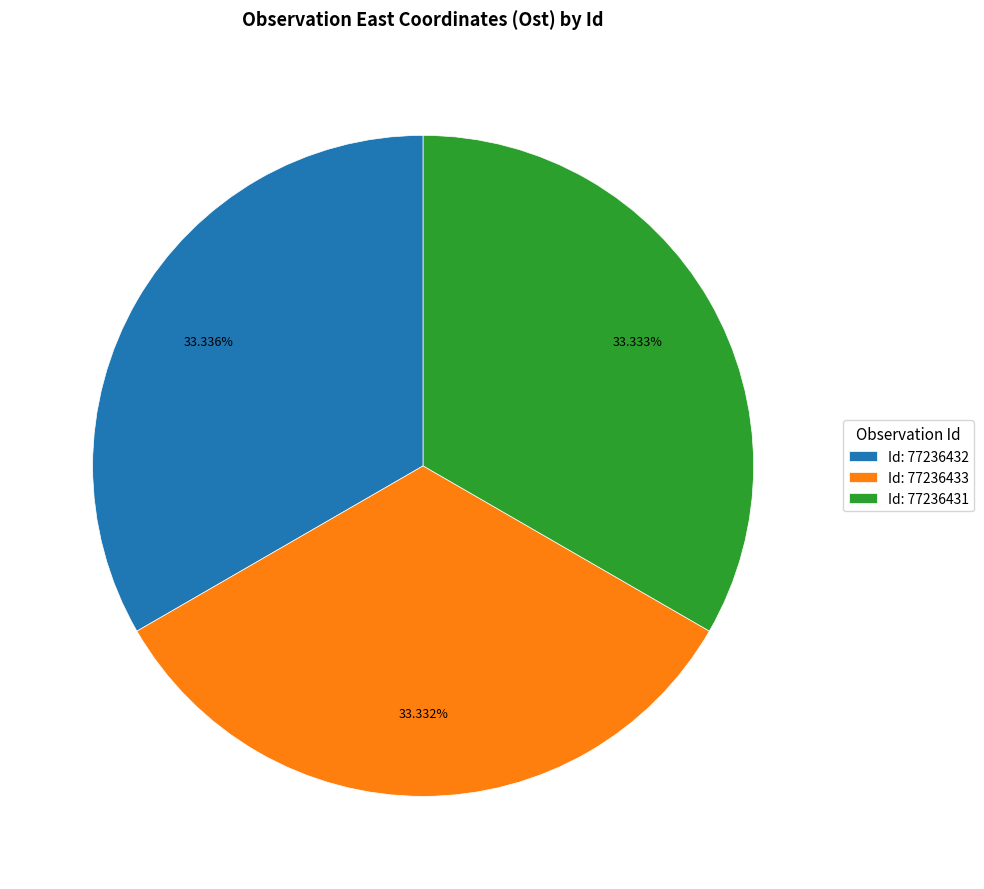

Is there a majority slice in this chart?

No